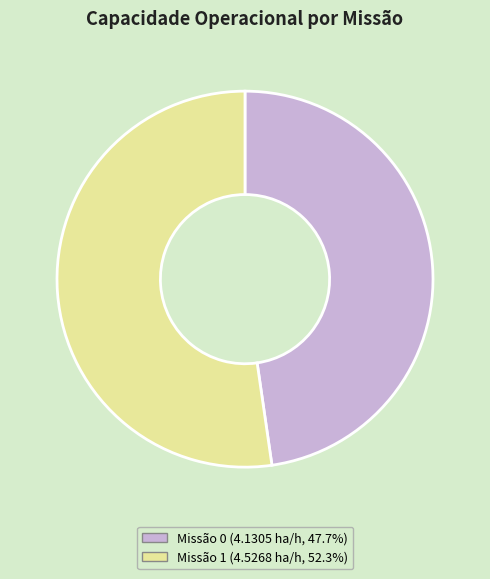

Does any single category account for the majority?

Yes